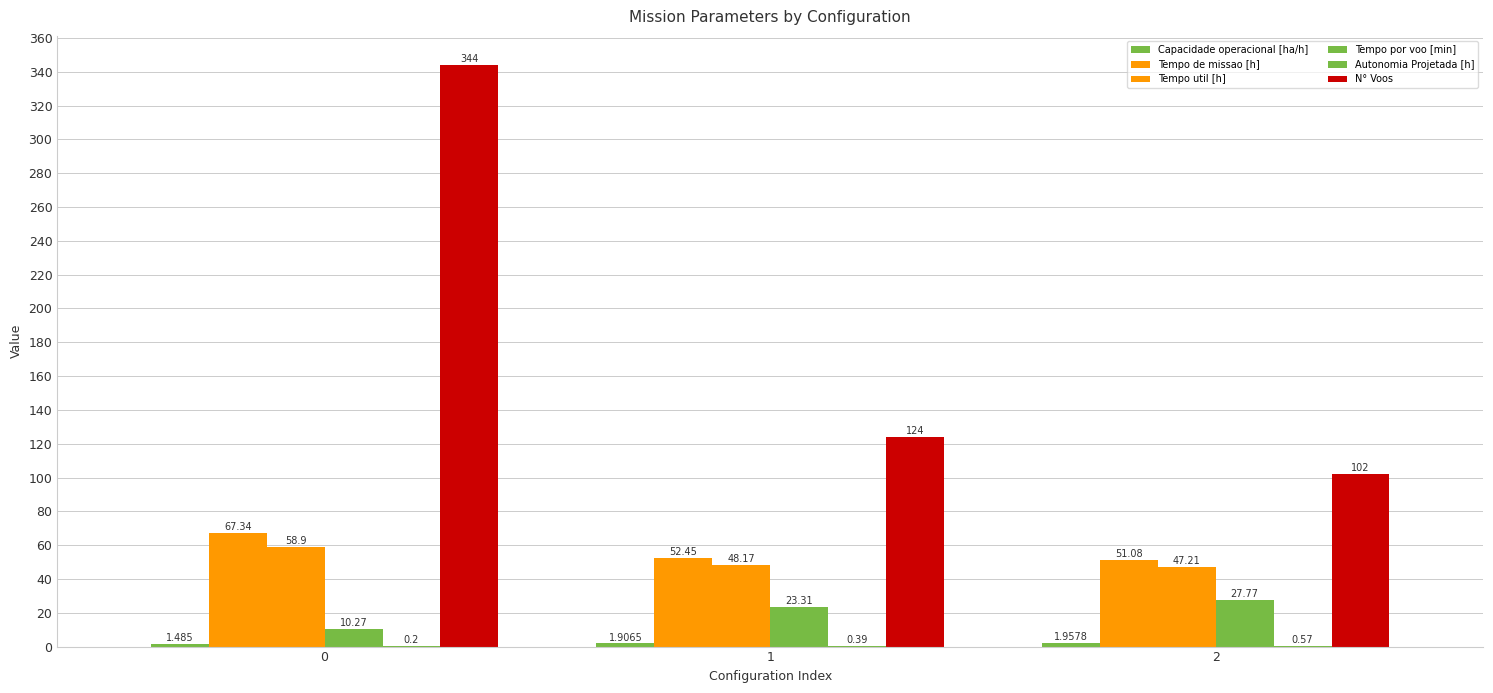

Reading left to right, list all the values displayed in this chart.

Capacidade operacional [ha/h]: 0=1.5	1=1.9	2=2.0
Tempo de missao [h]: 0=67.3	1=52.5	2=51.1
Tempo util [h]: 0=58.9	1=48.2	2=47.2
Tempo por voo [min]: 0=10.3	1=23.3	2=27.8
Autonomia Projetada [h]: 0=0.2	1=0.4	2=0.6
N° Voos: 0=344.0	1=124.0	2=102.0